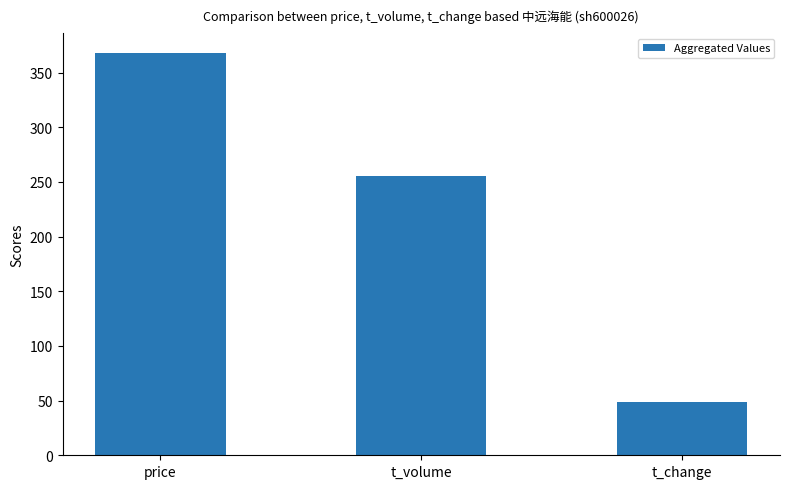

What position from the left is price?

1